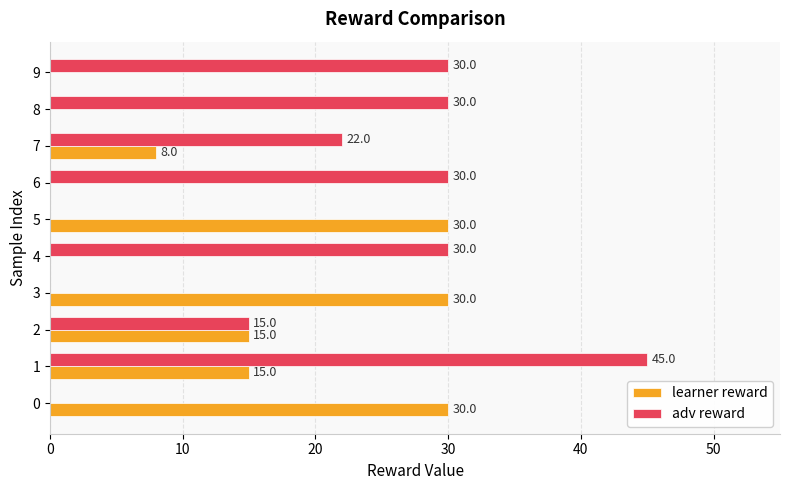

What is the sum of the learner reward values at 2 and 8?

15